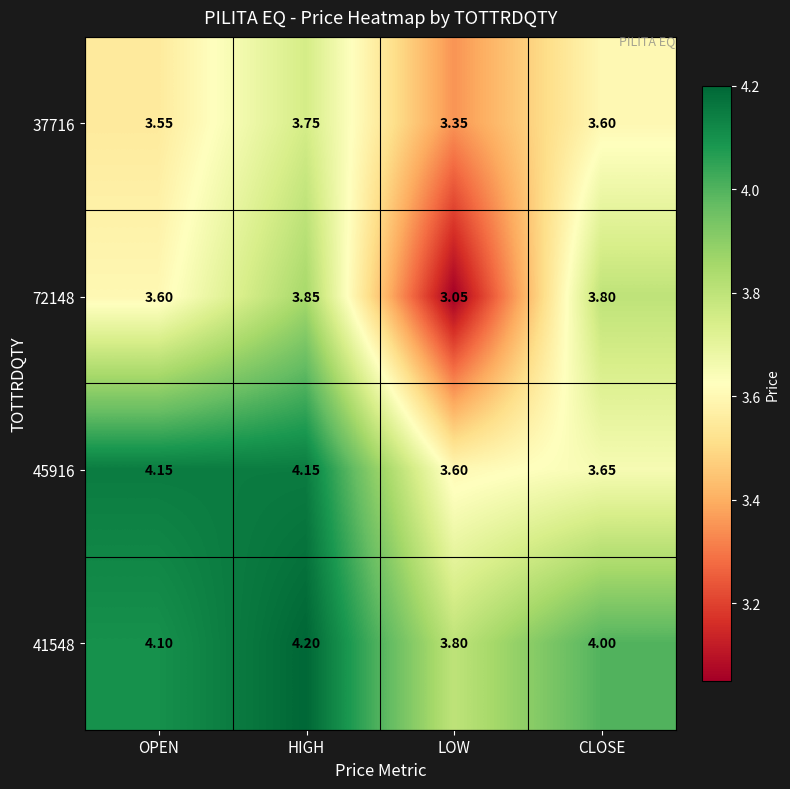

At how many categories does at least one series exceed 3?

4